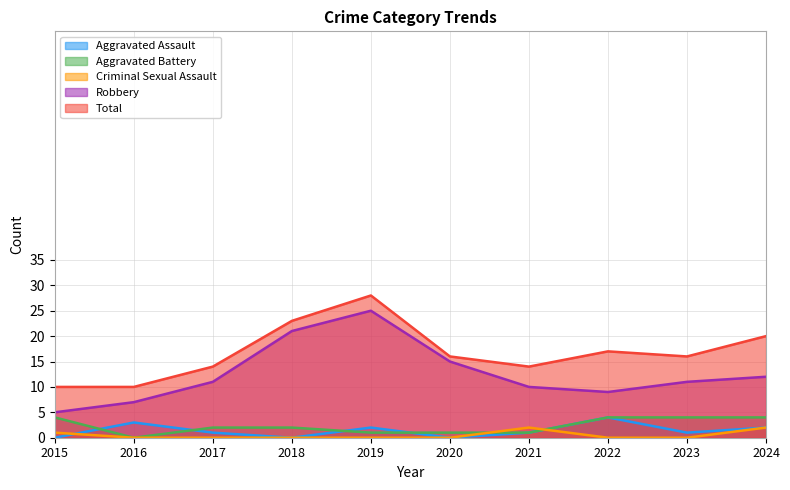

Which series has the largest range (max minus min)?

Robbery